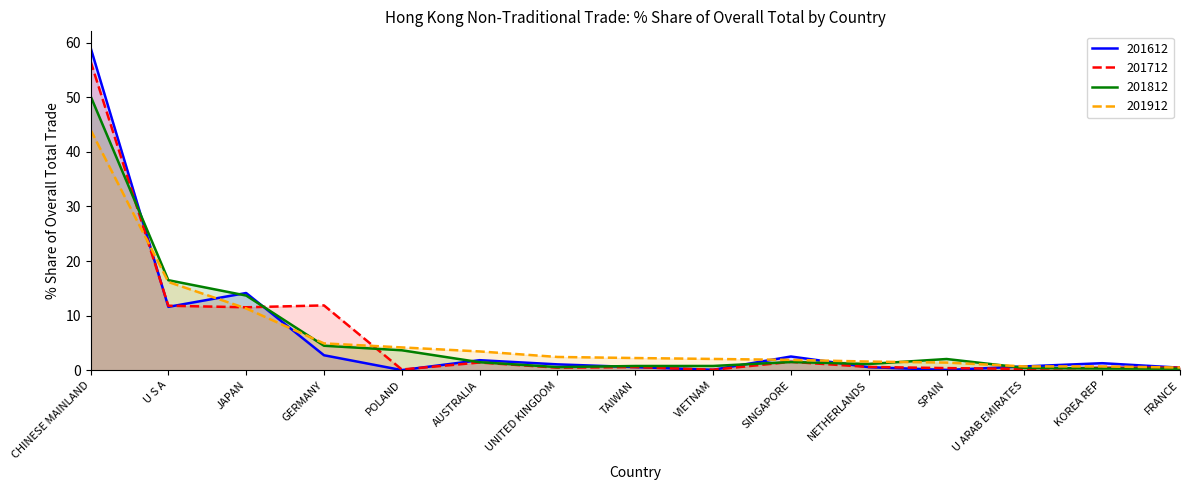

The 201812 series shows 0.3 at FRANCE. True or false?

True